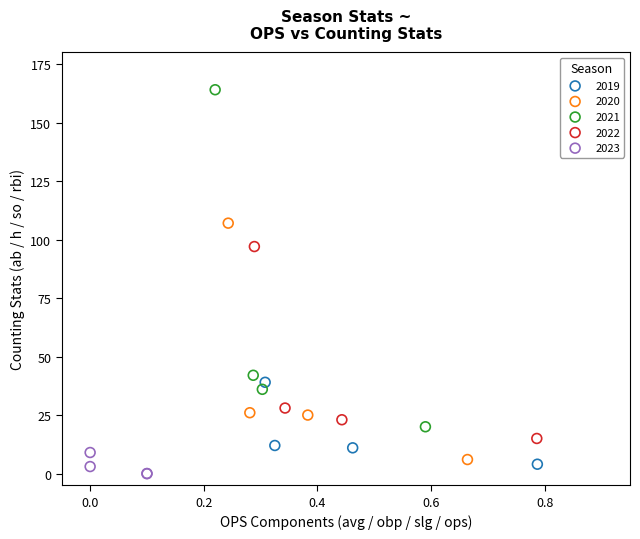

Which series reaches the maximum Y coordinate?

2021